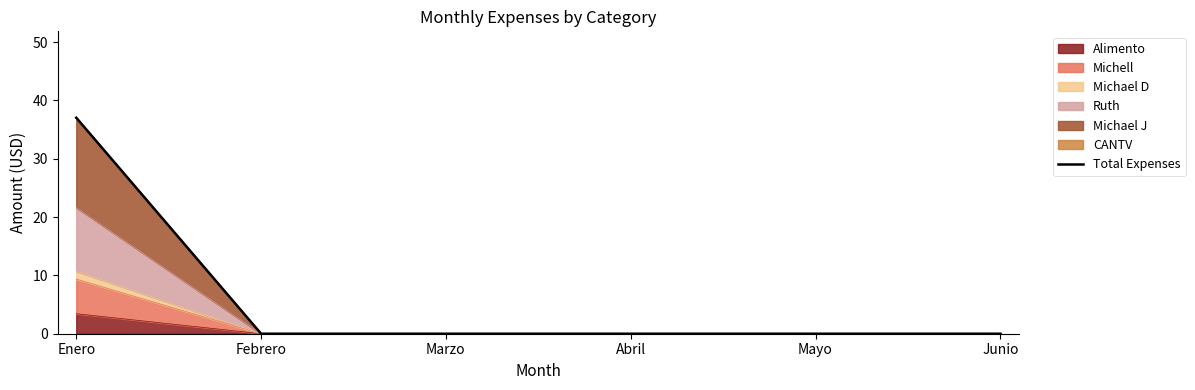

Reading right to left, transcribe all the data shown in this chart.

Junio=0.0	Mayo=0.0	Abril=0.0	Marzo=0.0	Febrero=0.0	Enero=37.0